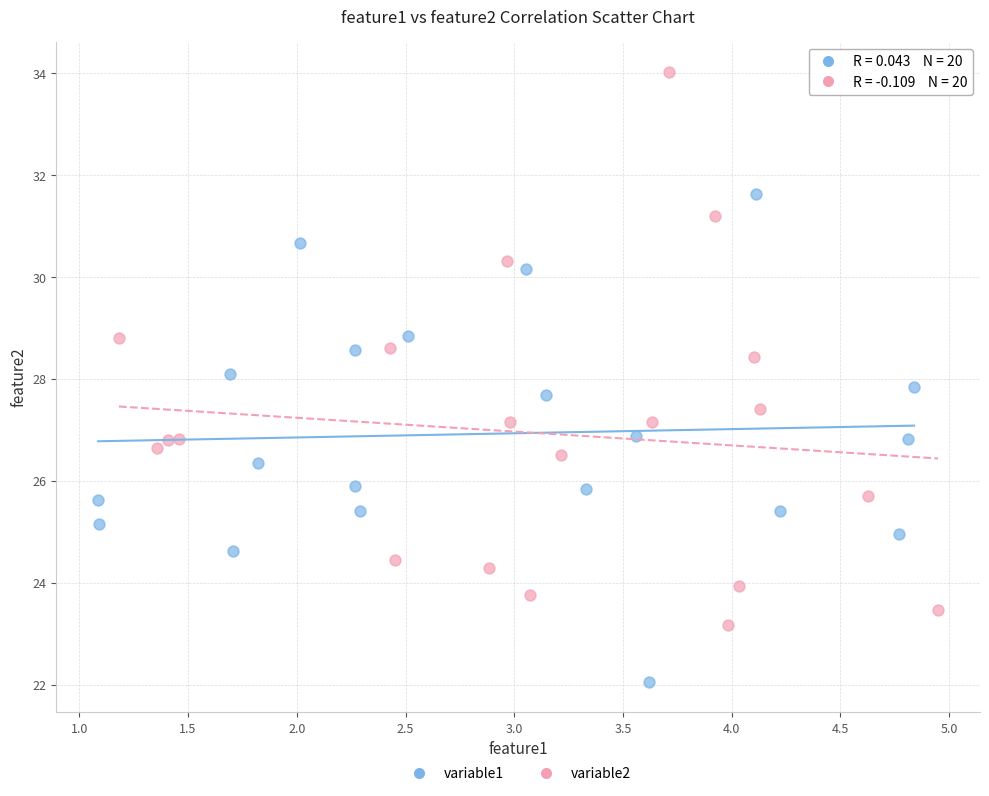

Which series contains the lowest Y value?

variable1